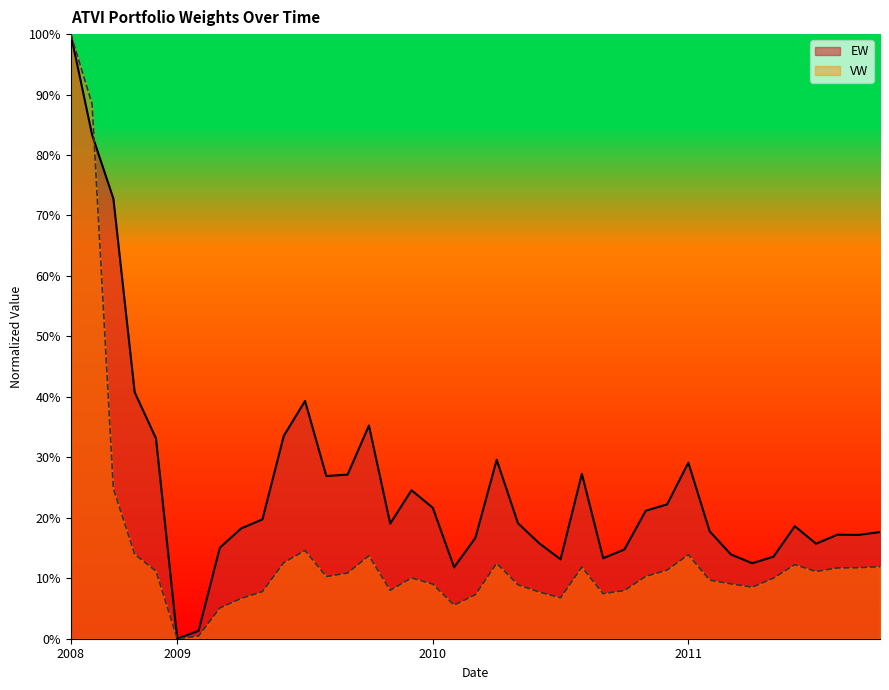

Is the value of VW at 2009-7 greater than the value of EW at 2009-1?

Yes